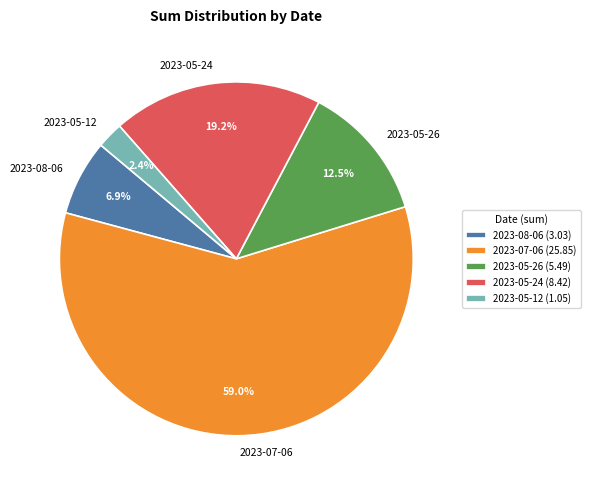

Does any single category account for the majority?

Yes